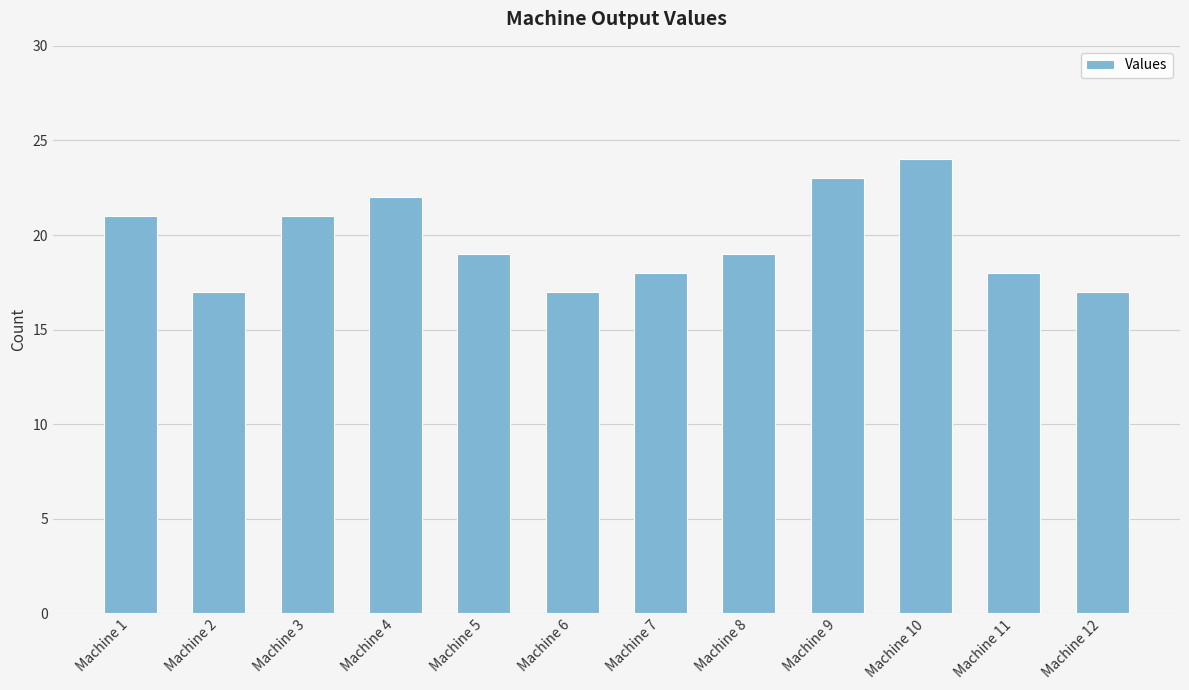

What is the change in value from Machine 9 to Machine 12?

-6